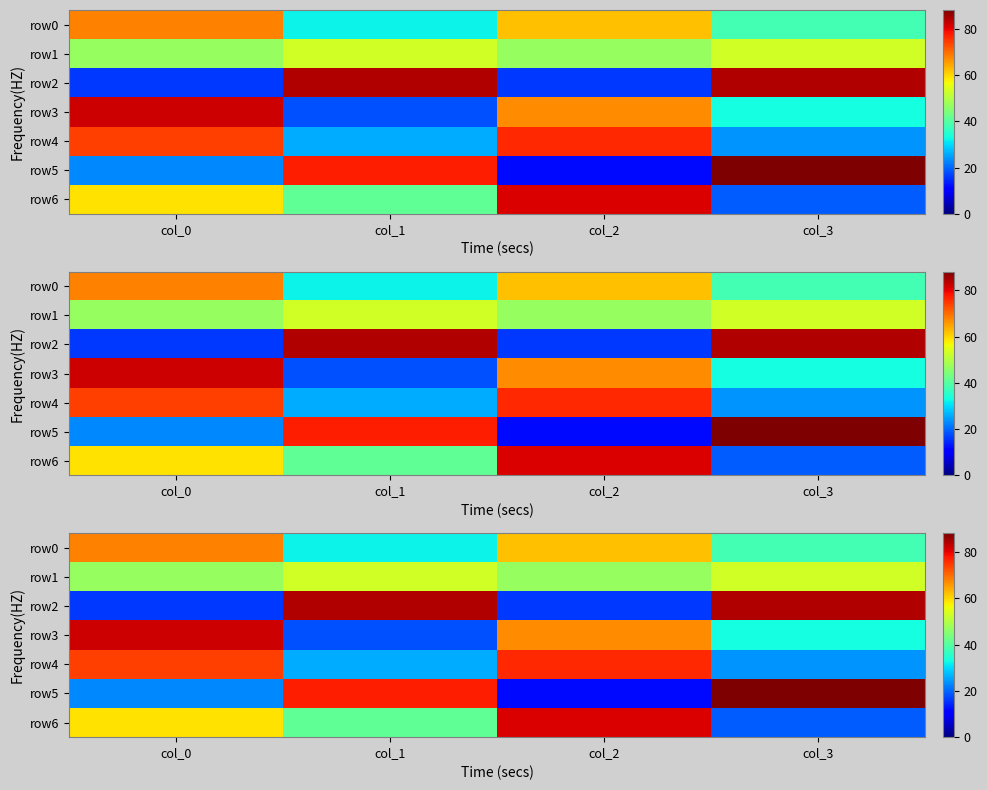

What is the highest value of the row2 series?

84